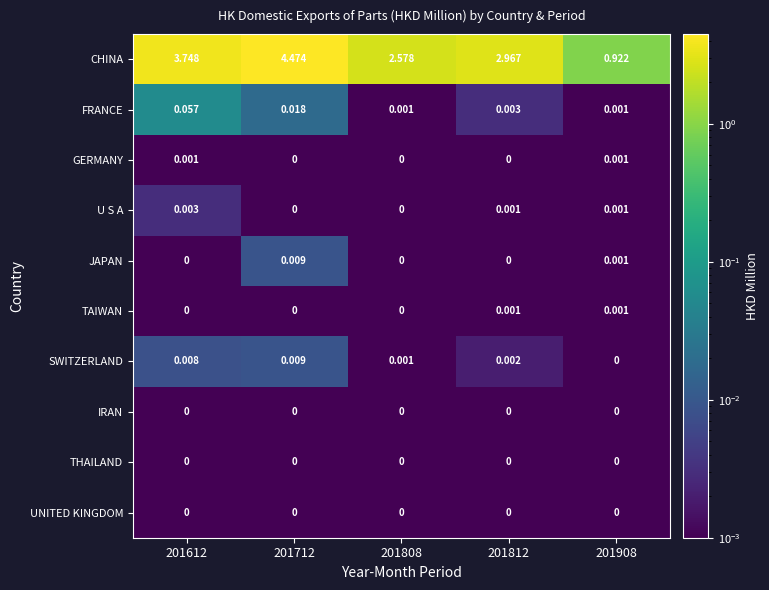

Which series has the largest total across all categories?

CHINA